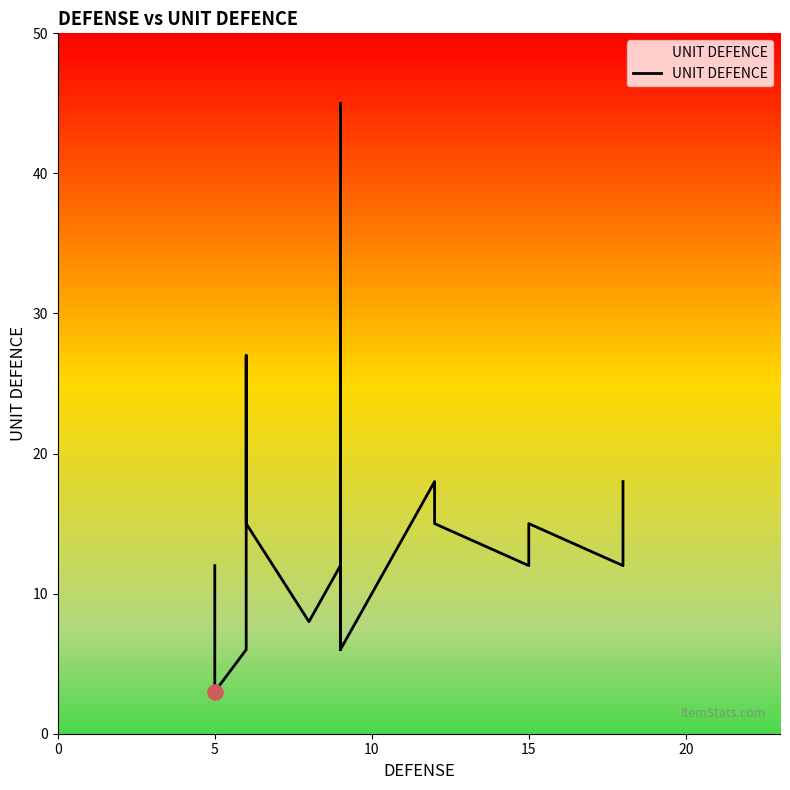

Which has a higher value, 15 or 10?

15